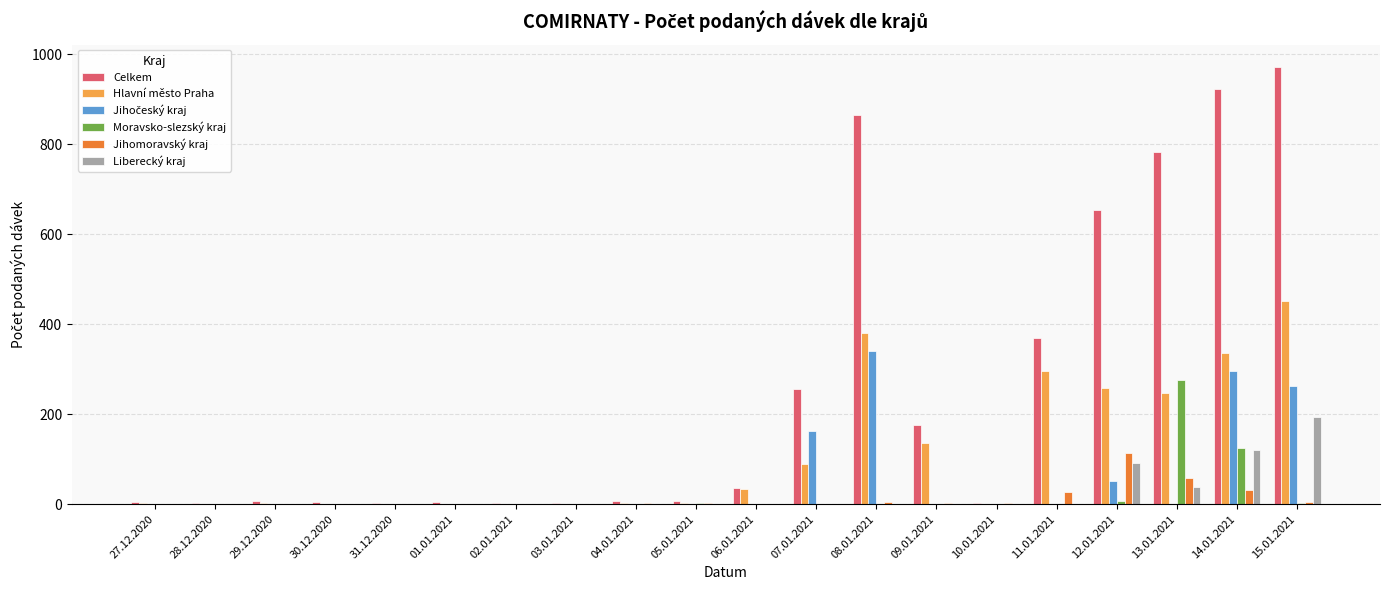

How many data points does each series have?

20